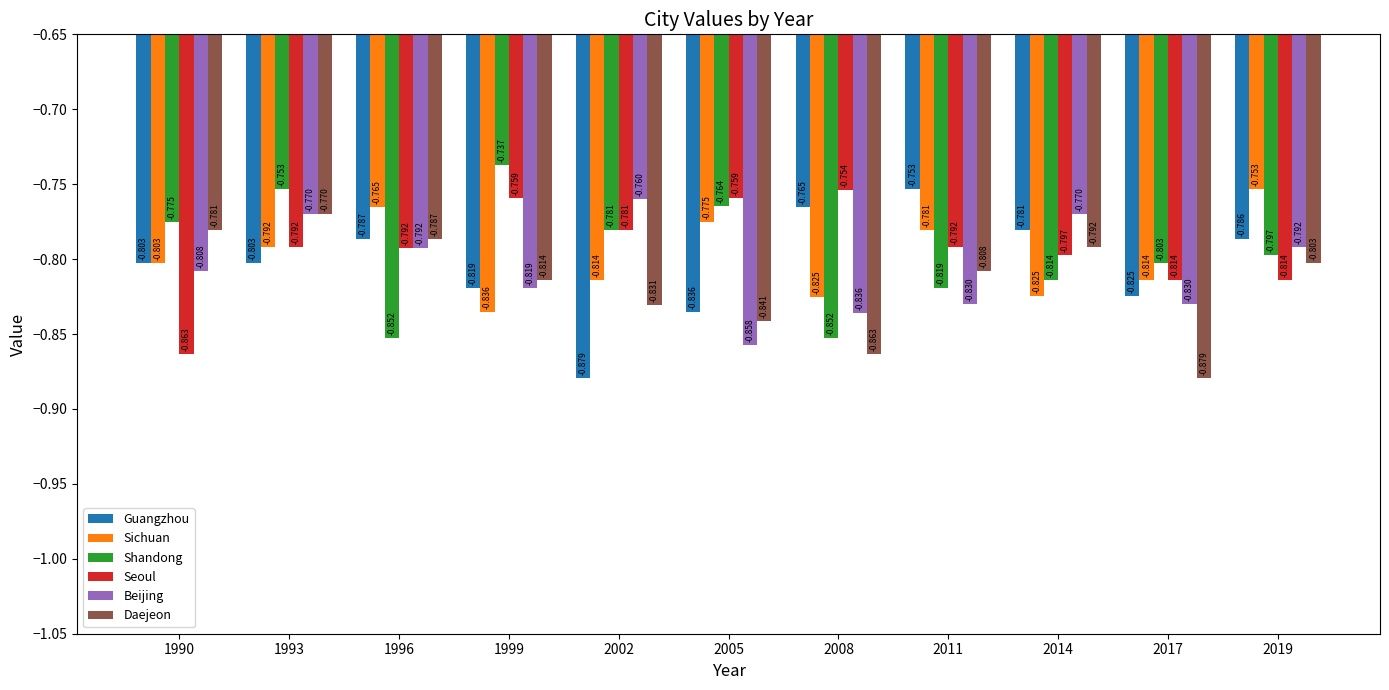

At which category is the sum across all series the highest?

1993